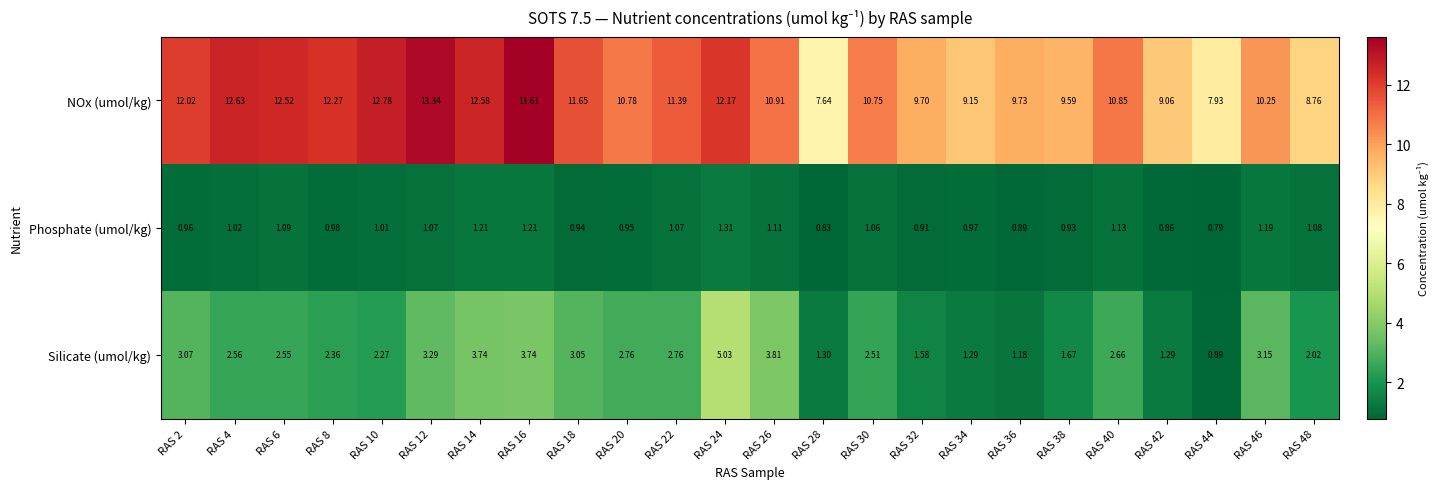

Is the value of Silicate (umol/kg) at RAS 38 greater than the value of Phosphate (umol/kg) at RAS 4?

Yes